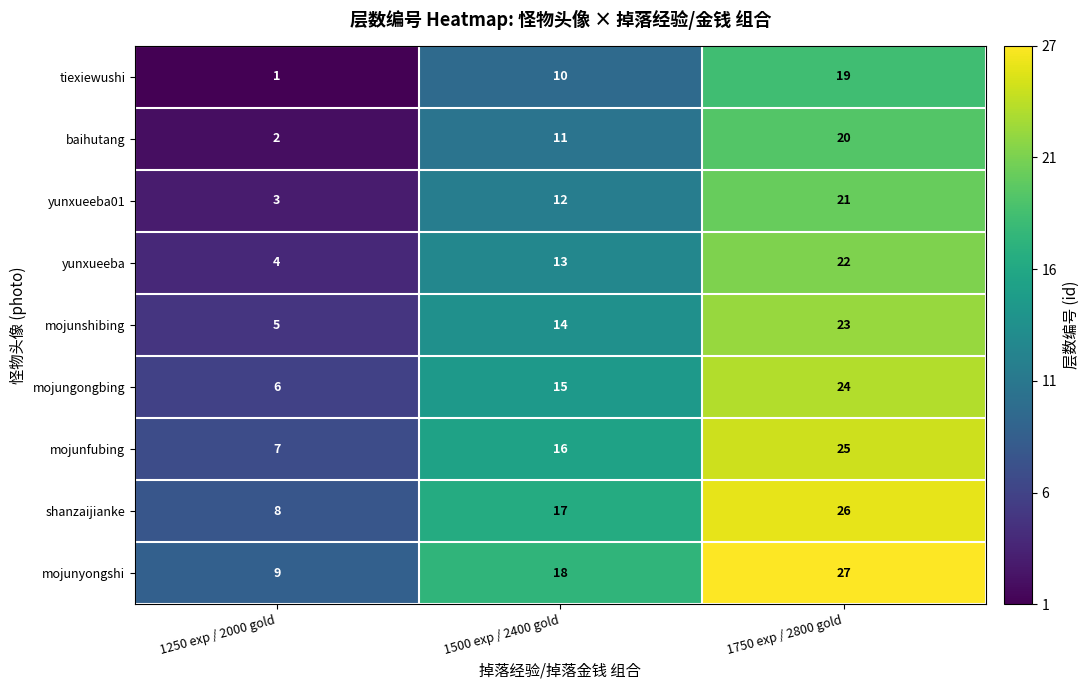

What is the difference between the highest and lowest values at 1500 exp / 2400 gold?

8